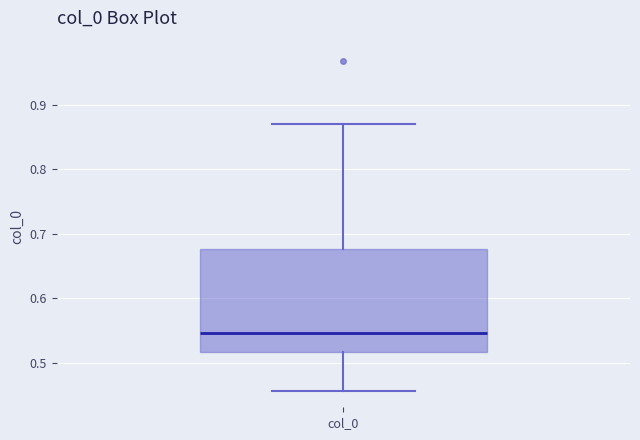

Transcribe this box plot: give where the median line is, the range the box spans, and where the two whiskers end, as read against the y-axis. The values are not printed on the chart, so give them approximately, as read against the axis.

median 0.55, box 0.52 to 0.68, whiskers 0.46 to 0.87